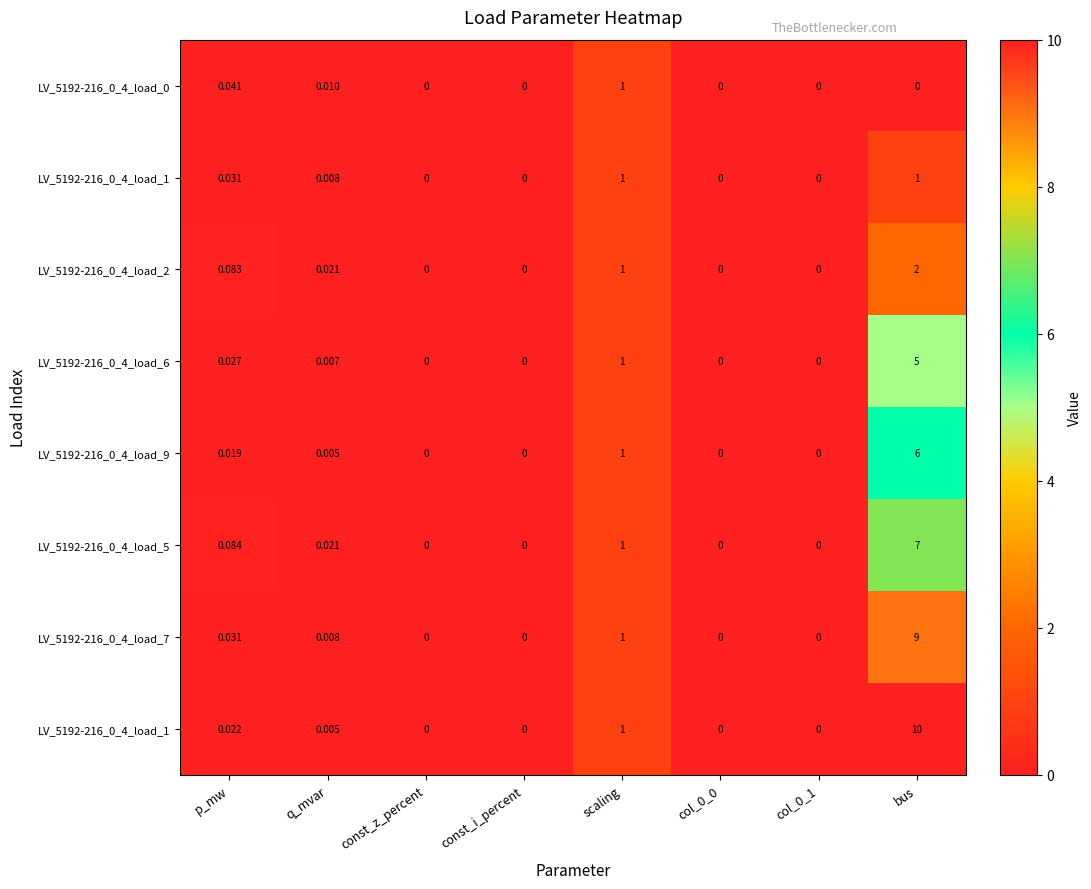

At which category does the chart reach its peak across all series?

bus